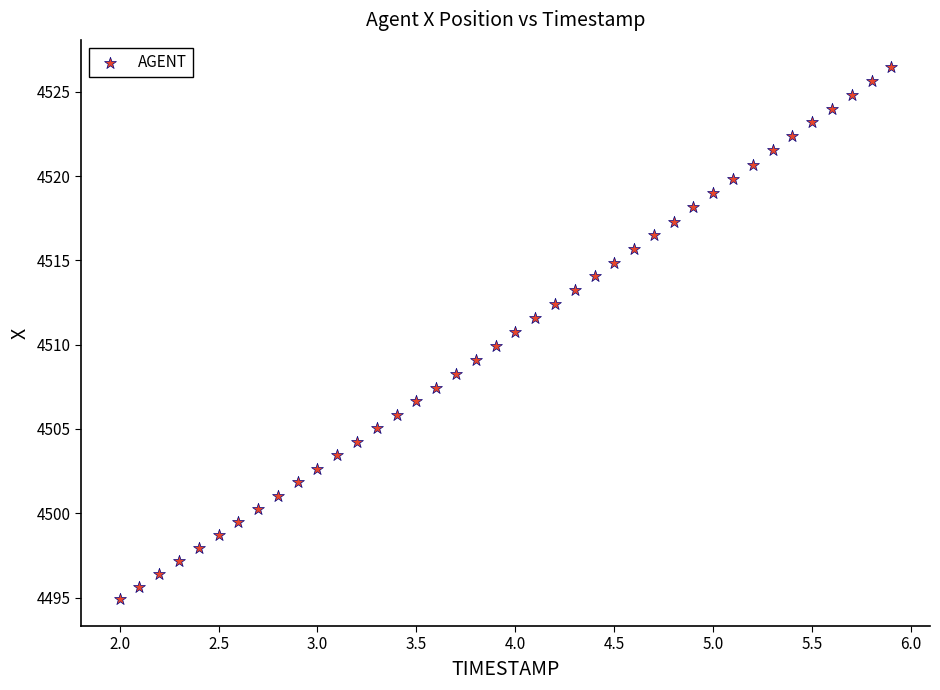

What is the range of Y values (max minus min)?

31.6